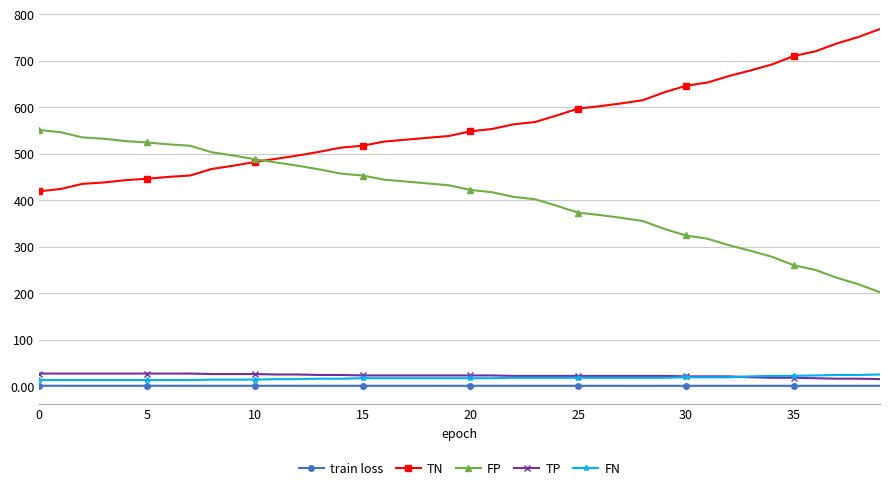

True or false: FP and FN cross at least once.

False